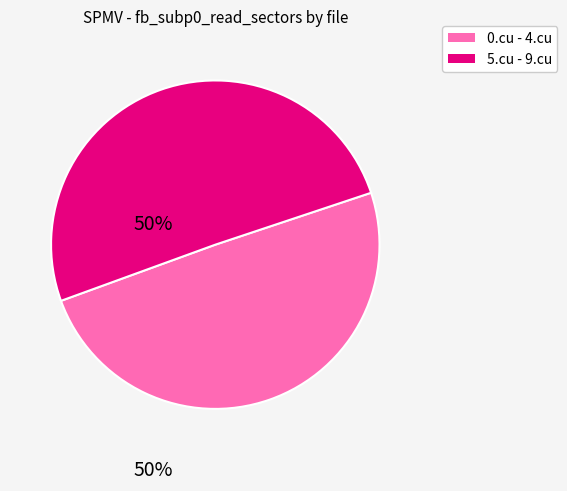

Does any single category account for the majority?

Yes